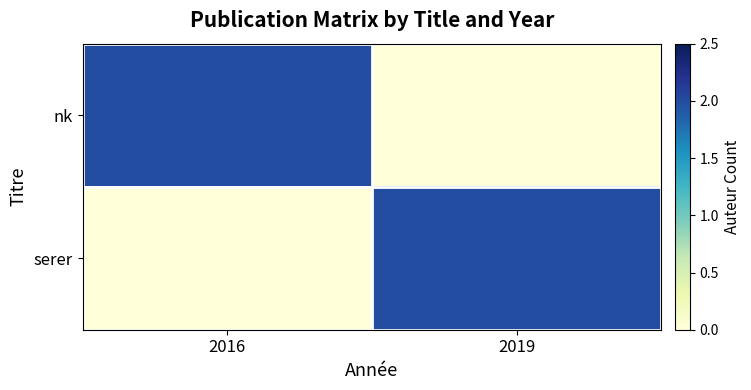

Reading right to left, extract all data points from this chart.

nk: 2019=0	2016=2
serer: 2019=2	2016=0